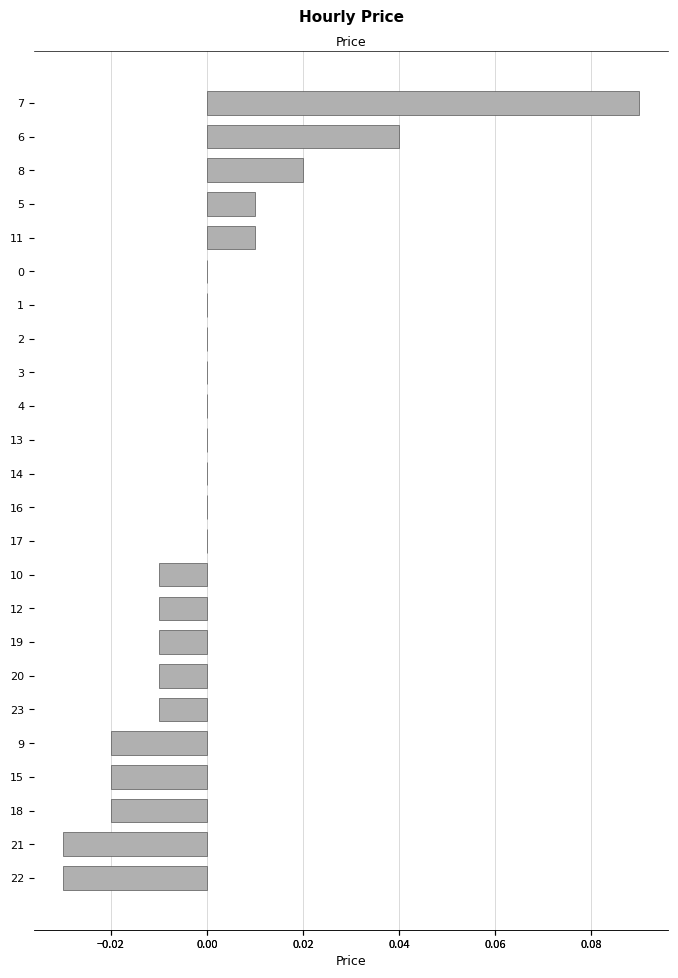

Reading right to left, list all the values displayed in this chart.

-0.0	-0.0	-0.0	-0.0	-0.0	-0.0	-0.0	-0.0	-0.0	-0.0	0.0	0.0	0.0	0.0	0.0	0.0	0.0	0.0	0.0	0.0	0.0	0.0	0.0	0.1